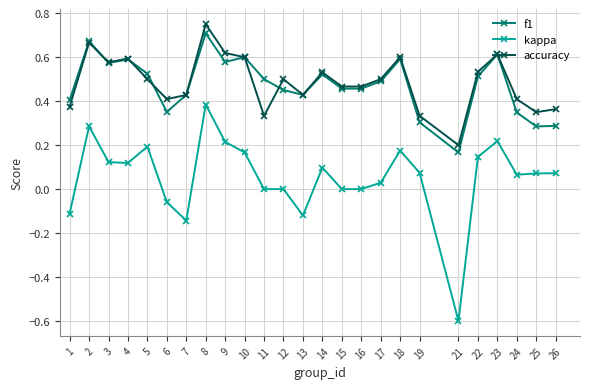

True or false: accuracy has more than 1 points higher than both neighbors.

True